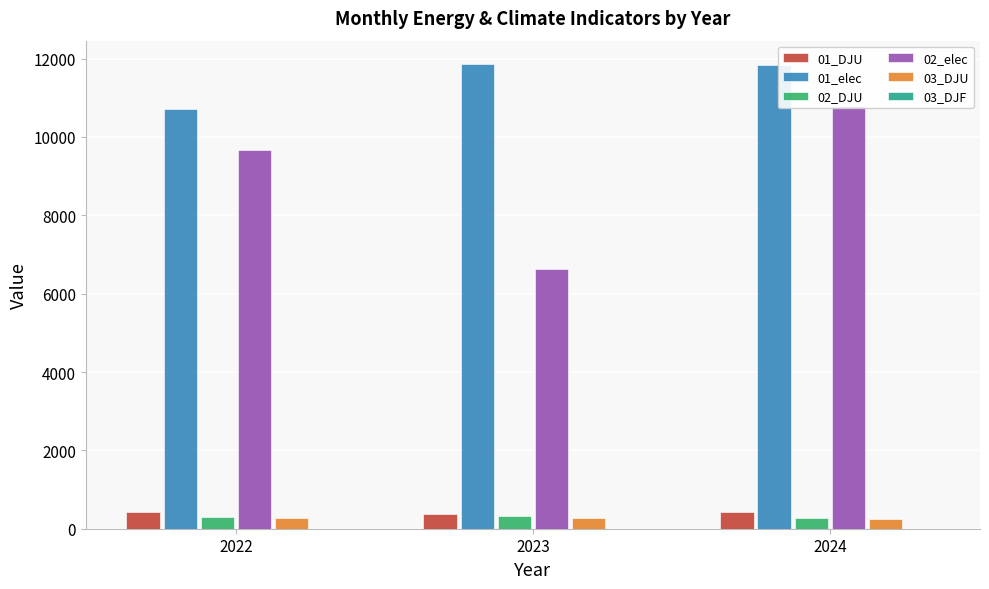

What is the value of the 02_DJU bar at the 1st from the left?

301.2